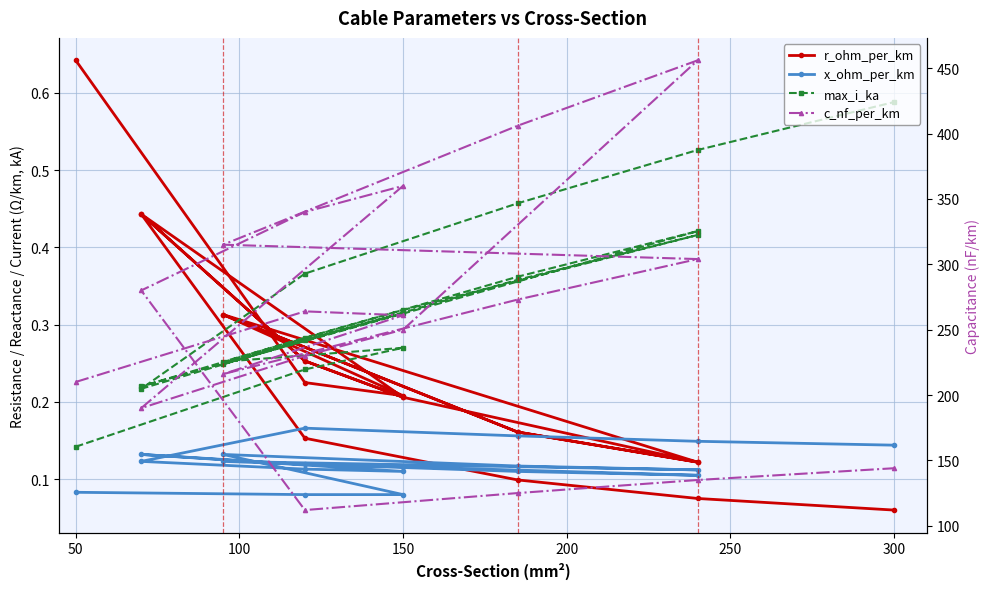

The value of max_i_ka at 150 is 0.3. True or false?

True